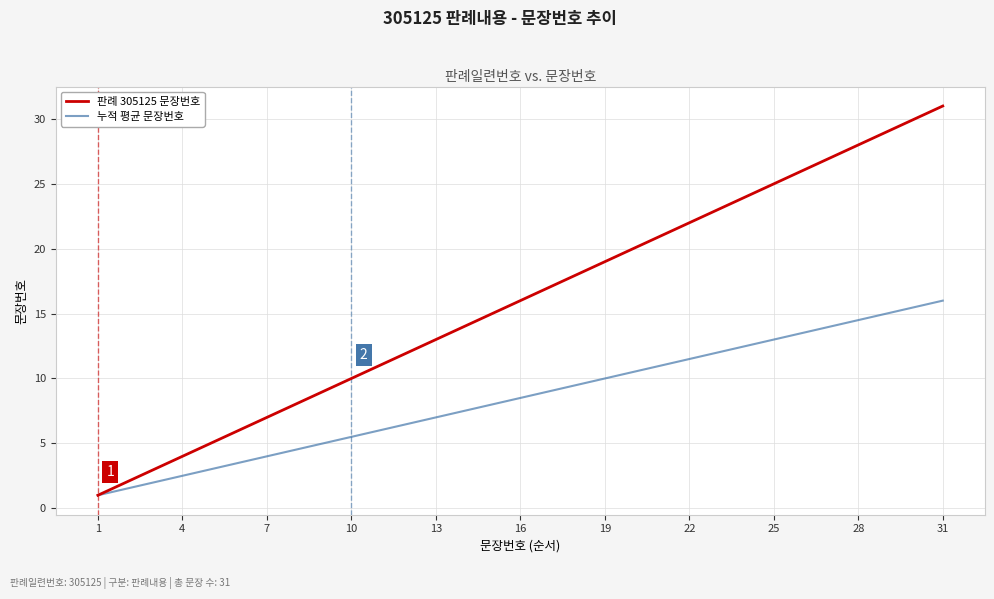

Rank the series by their average value, from highest to lowest.

판례 305125 문장번호, 누적 평균 문장번호